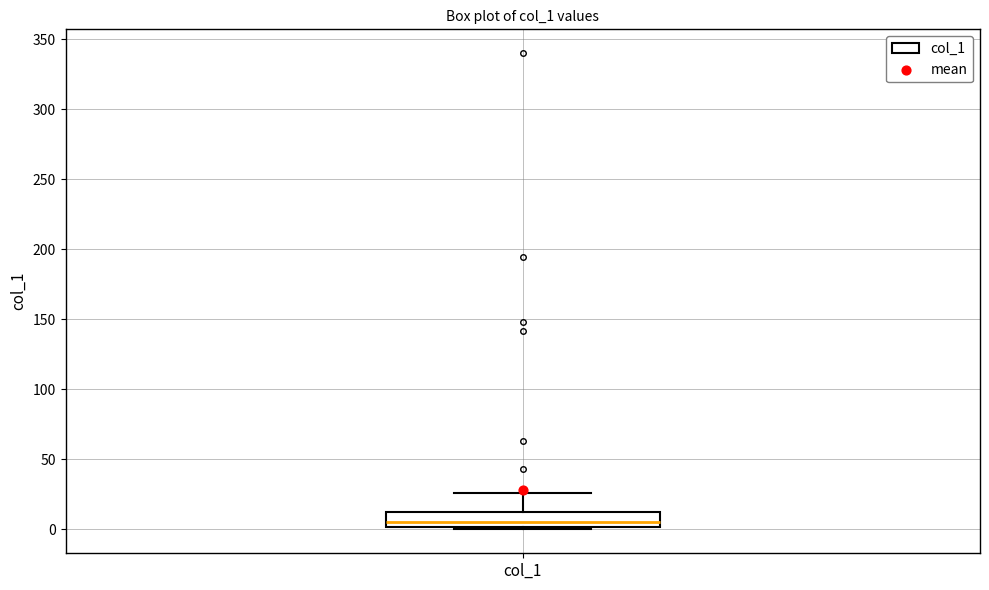

Read this box plot against the y-axis: the position of the median line, the range covered by the box, and the ends of both whiskers. The values are not printed on the chart, so give them approximately, as read against the axis.

median 5, box 0 to 10, whiskers 0 (just below the box's lower edge) to 25